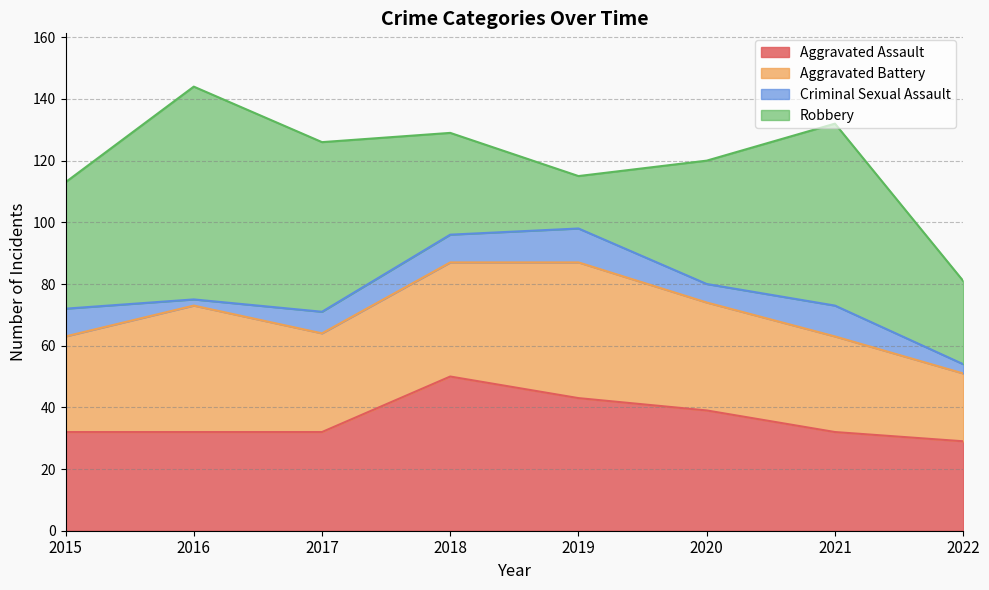

What is the sum of all Robbery values?

341